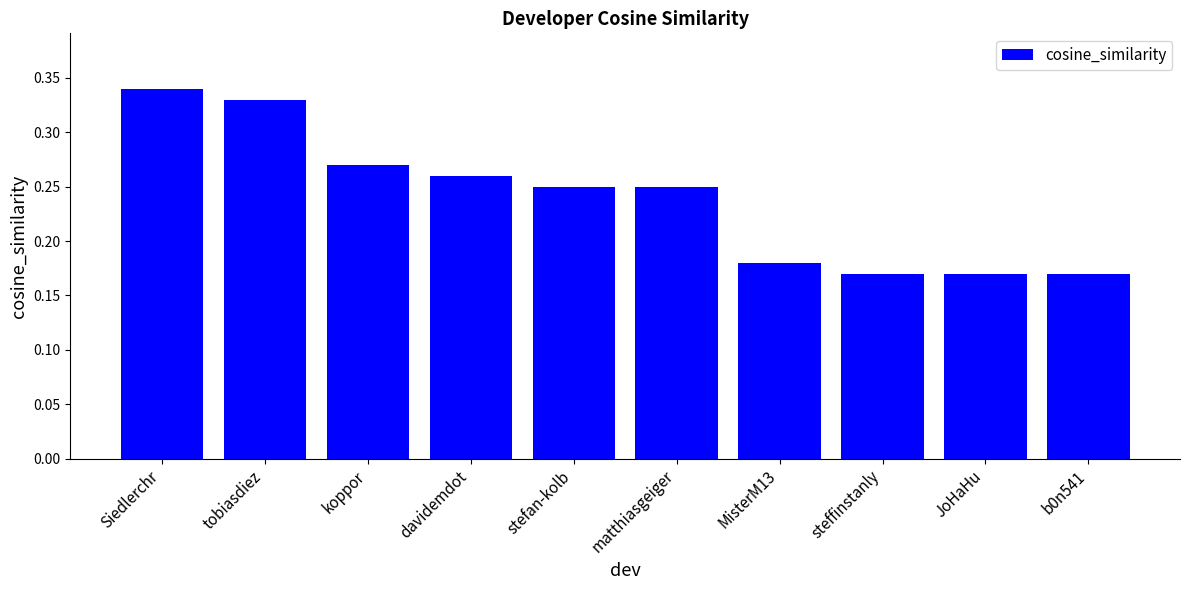

How many values are between 0 and 1?

10